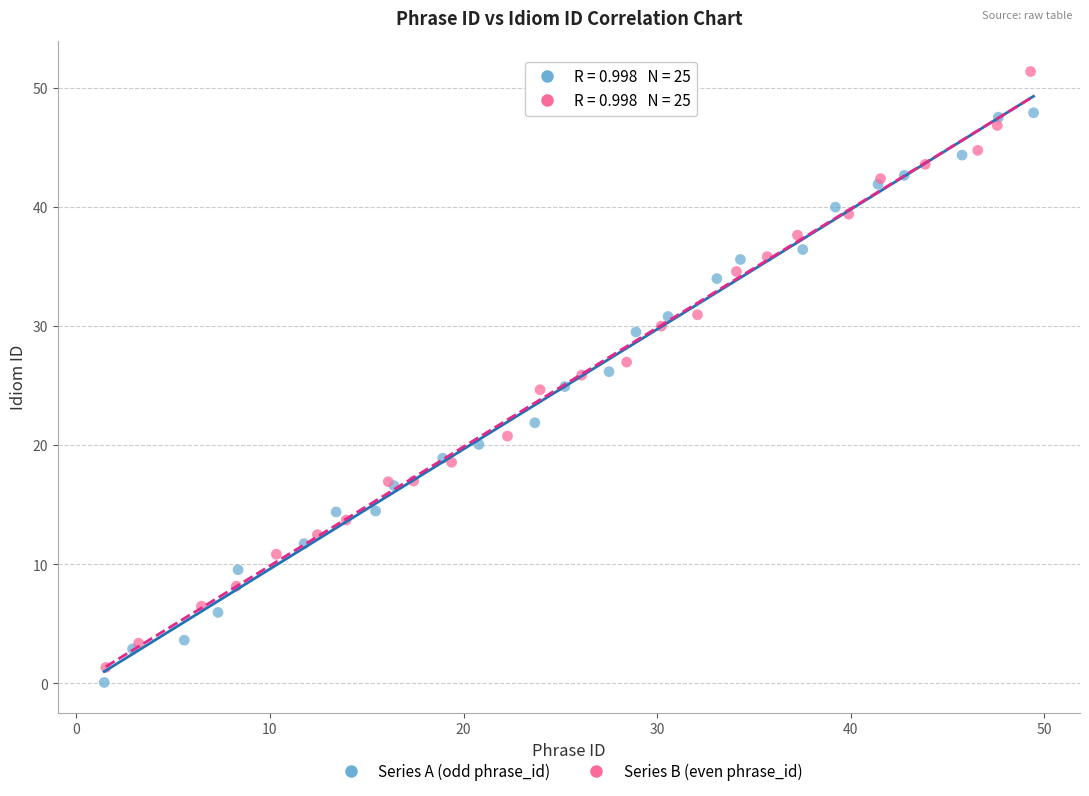

Which series has the widest spread of Y values?

Series B (even phrase_id)